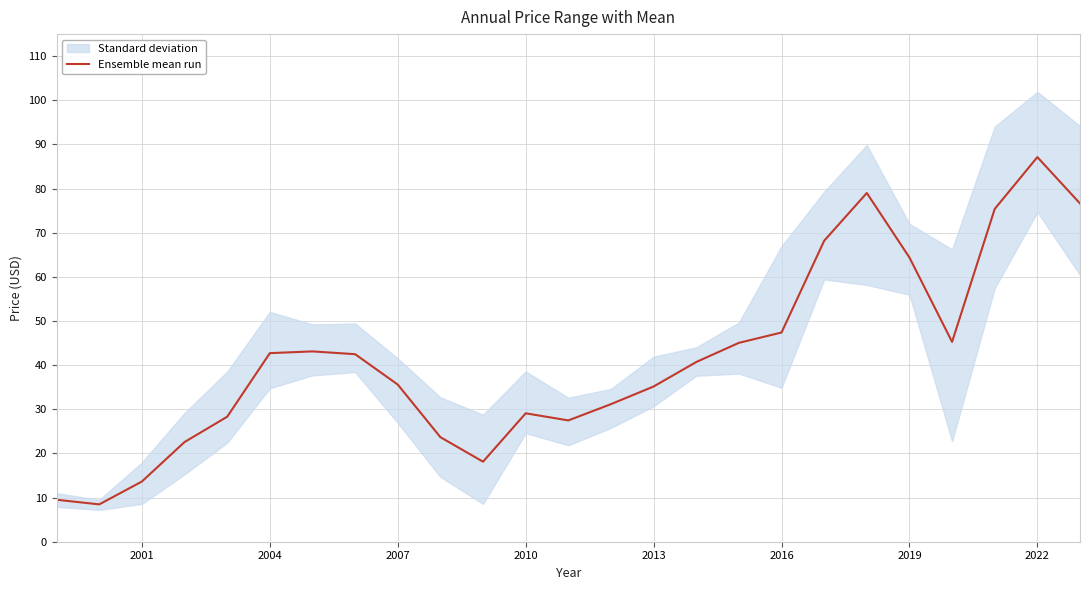

Does the chart display data point markers on the line(s)?

No